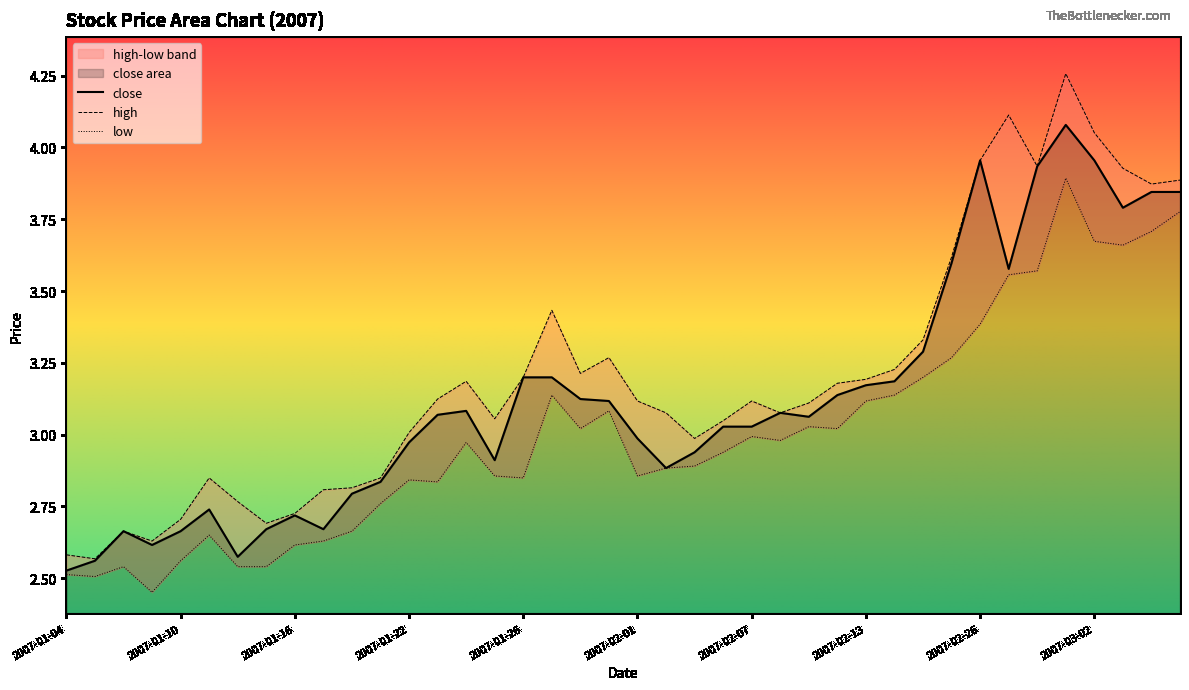

What is the total value across all series at 2007-01-15?

7.9